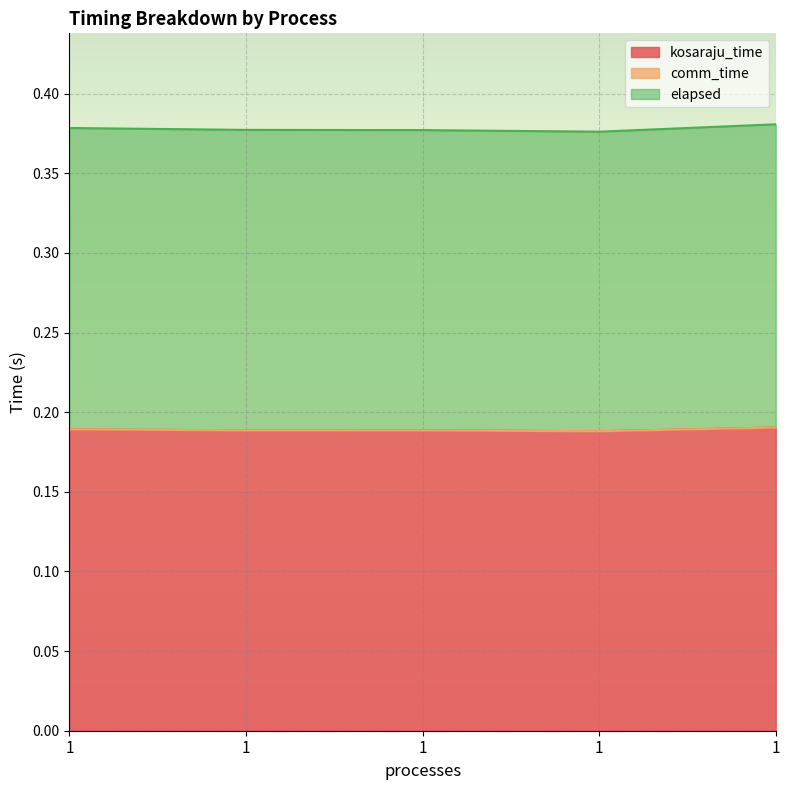

In elapsed, how many points are lower than both neighbors (excluding endpoints)?

1